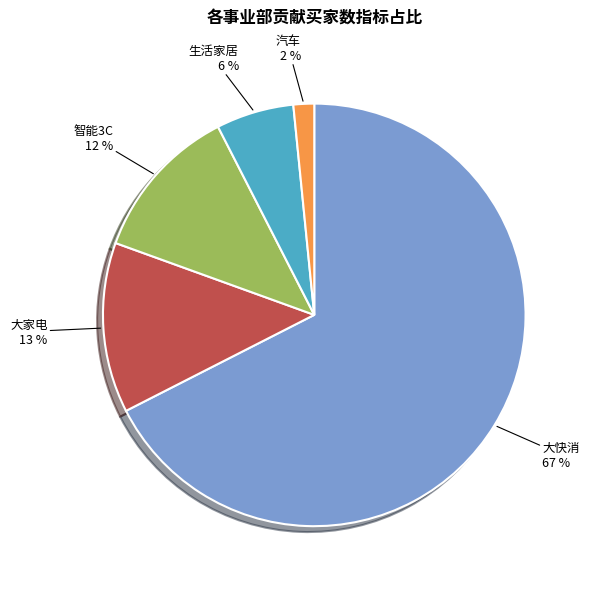

Which category has the smallest portion of the pie?

汽车